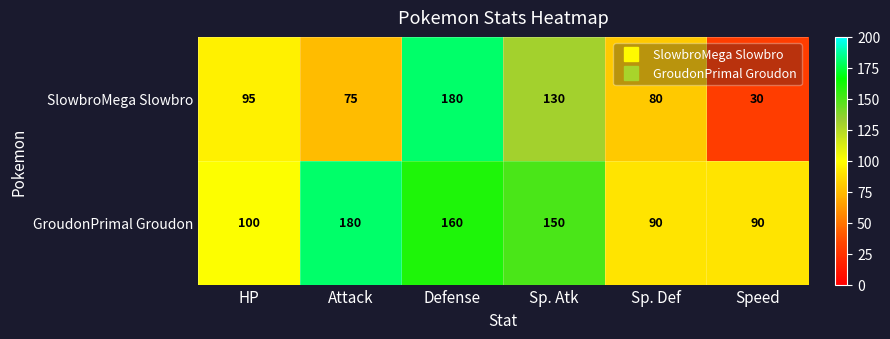

Between Attack and Sp. Def, which series saw the biggest shift?

GroudonPrimal Groudon